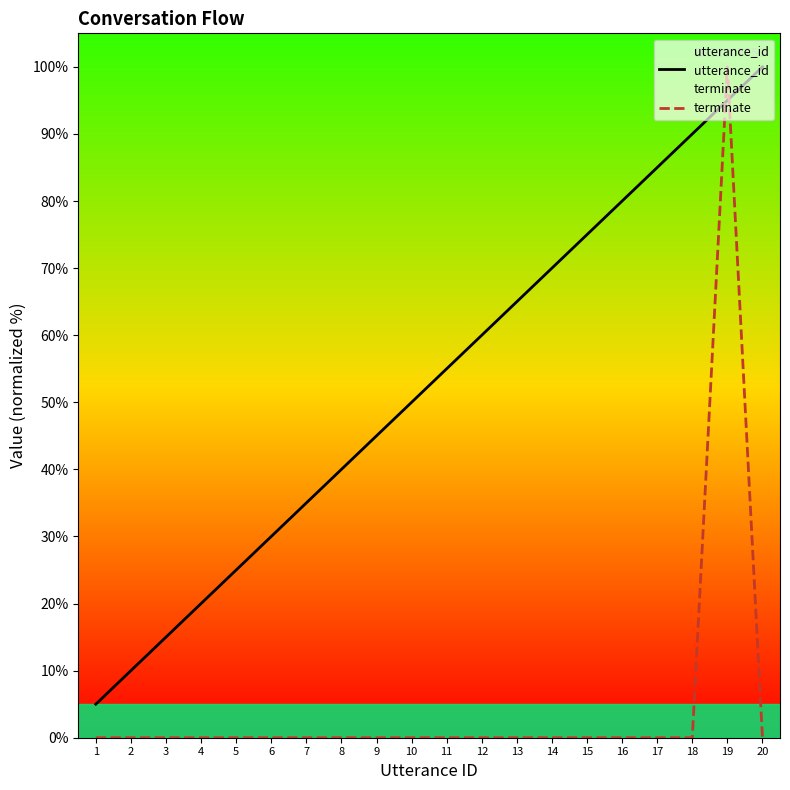

Does the chart display data point markers on the line(s)?

No